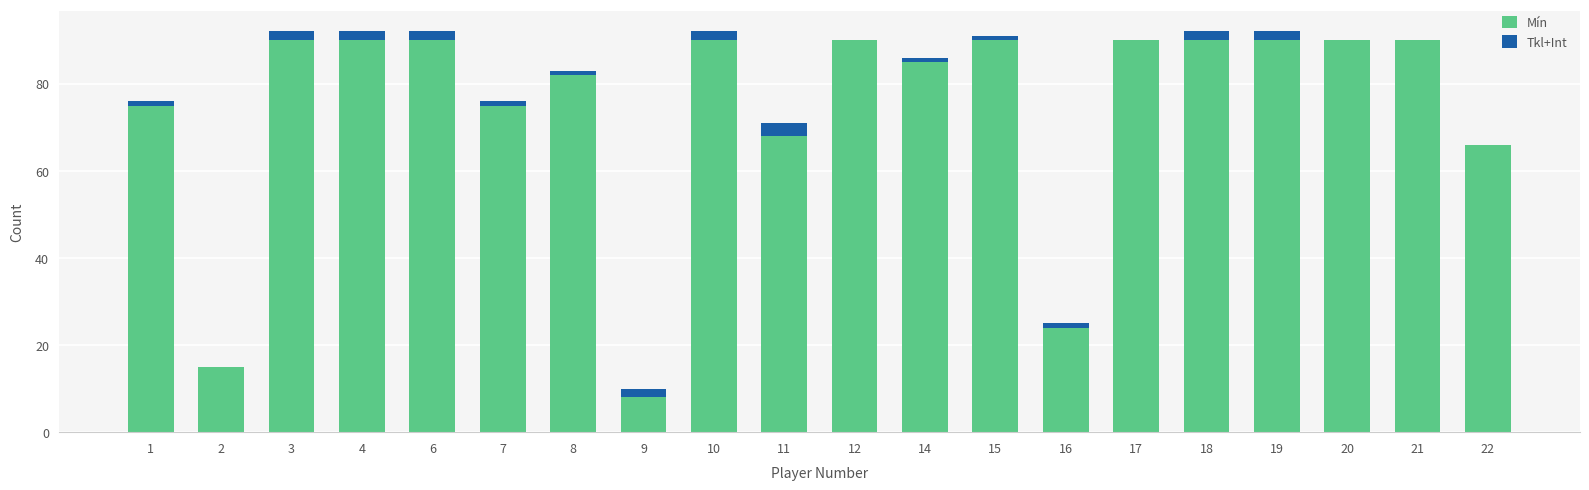

What is the total value across all series at 20?

90